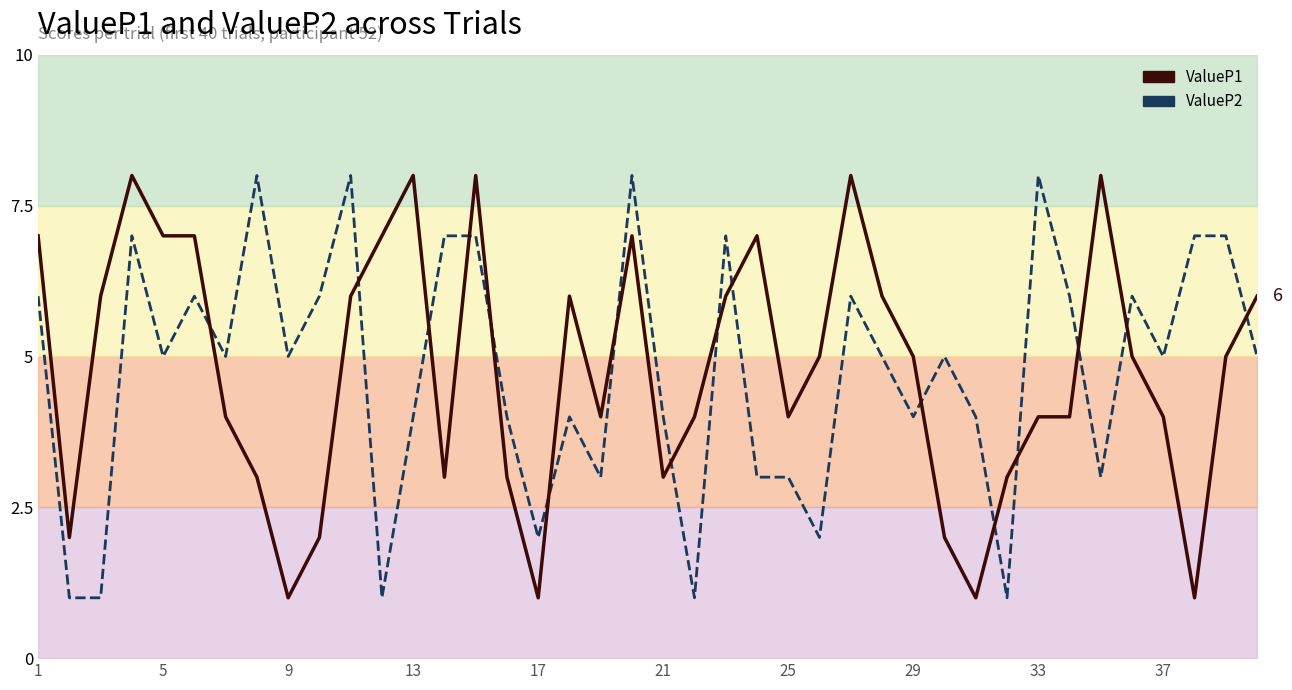

List the series in order of their peak value, lowest first.

ValueP1, ValueP2